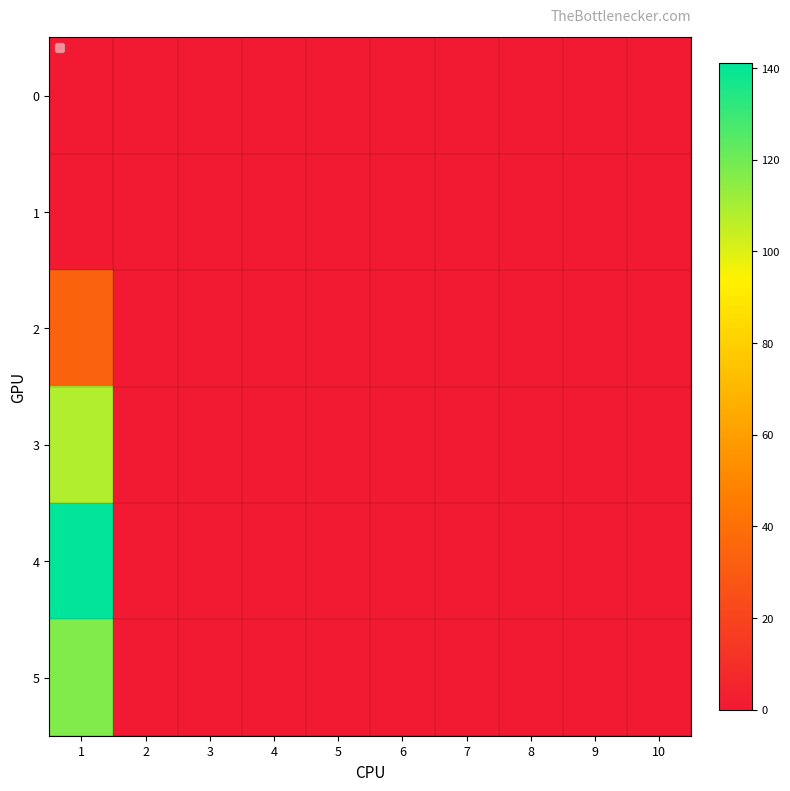

At which category does the chart reach its peak across all series?

1